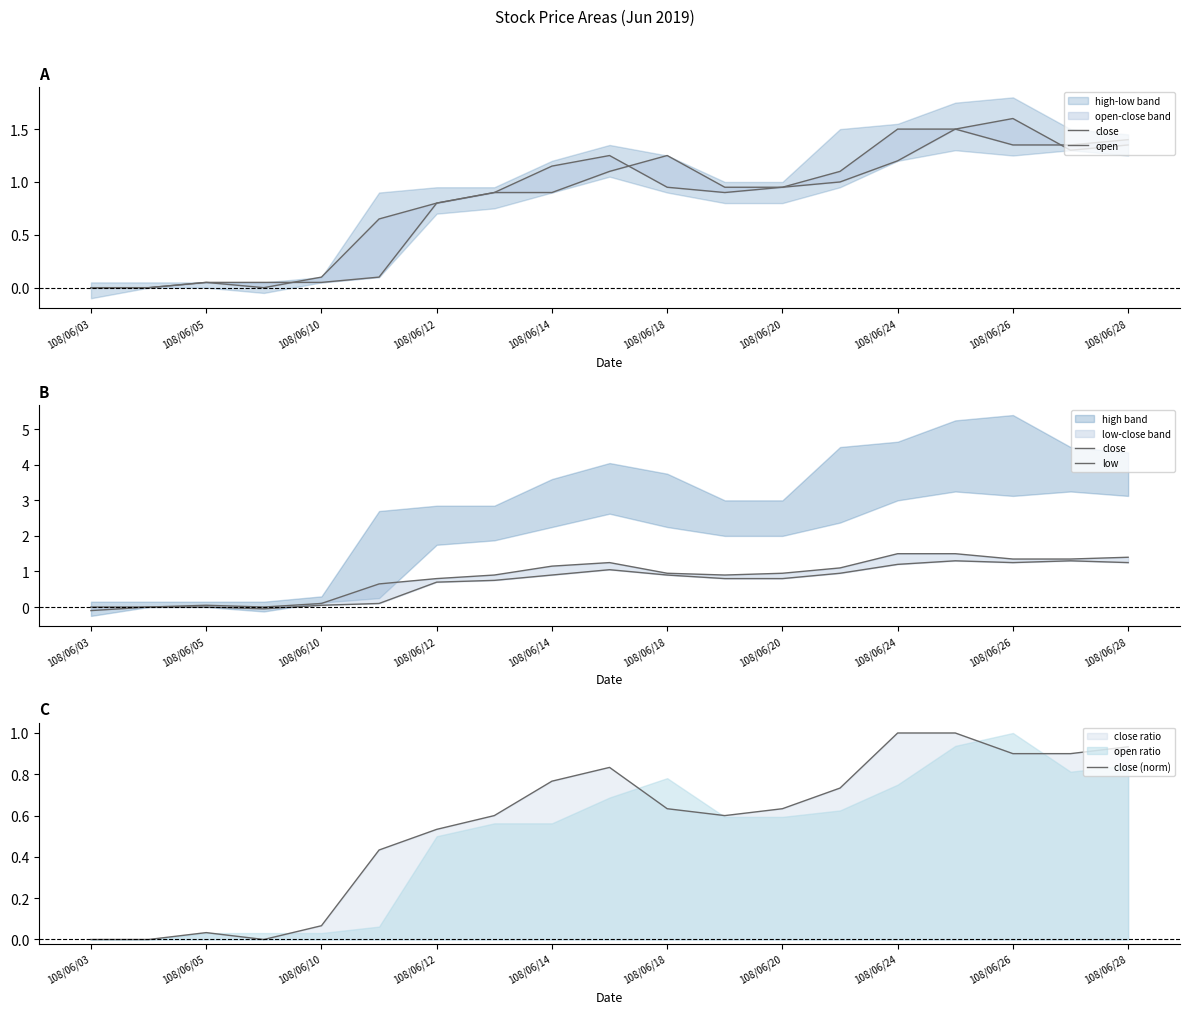

What is the approximate value of close at 11?

0.9